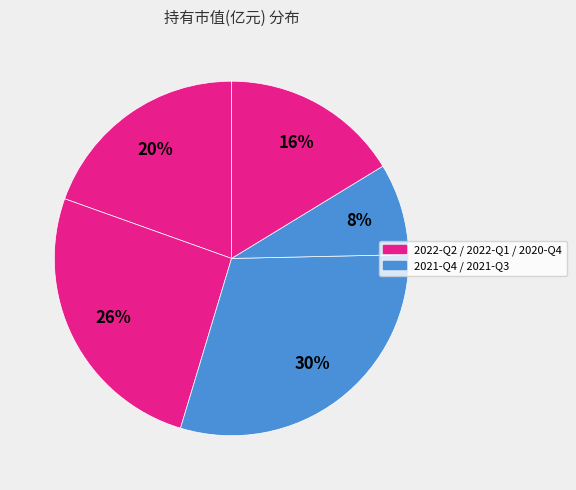

To the nearest percent, what is the difference between the largest and smallest slice percentages?

22%